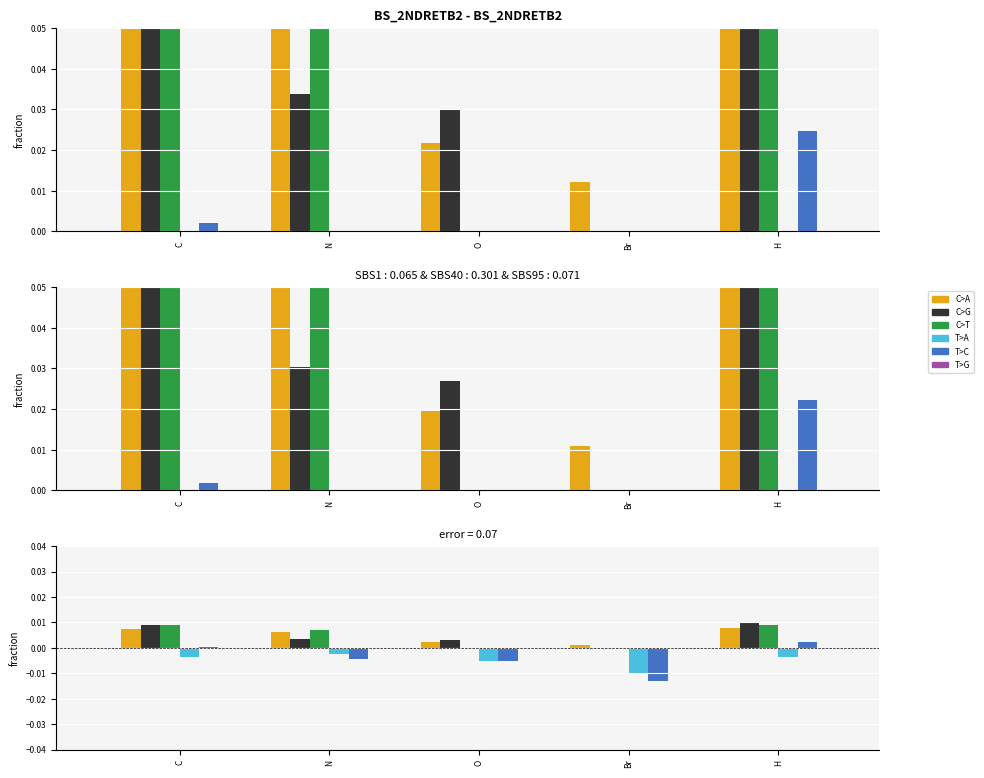

At which label is T>A closest to 0?

N